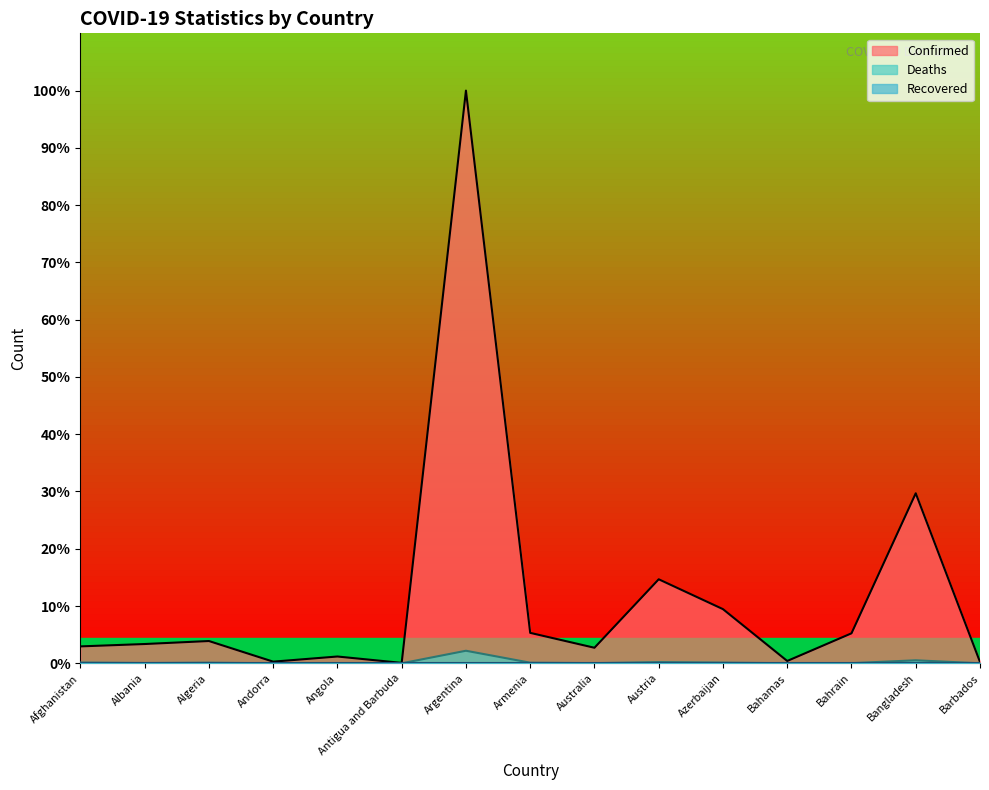

Is it true that Confirmed equals 3.7 at Azerbaijan?

False